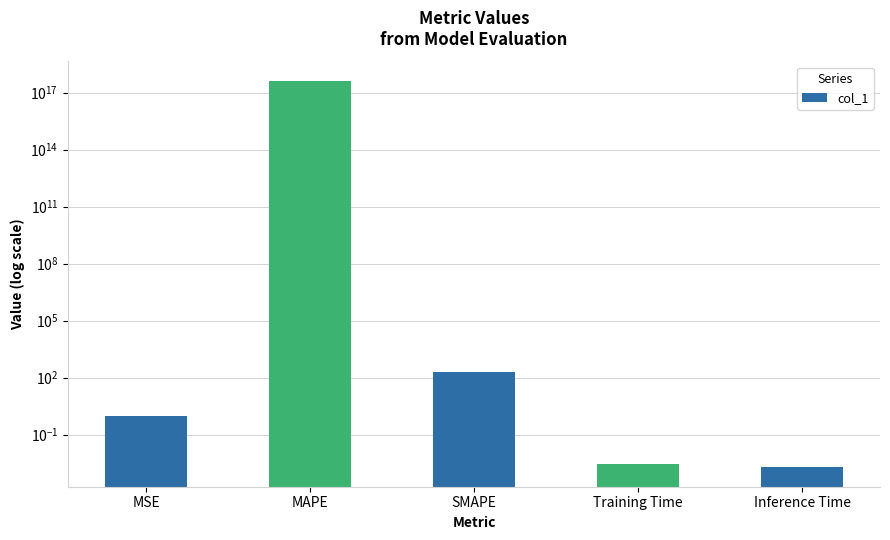

What is the sum of all values?

423868200223105600.0